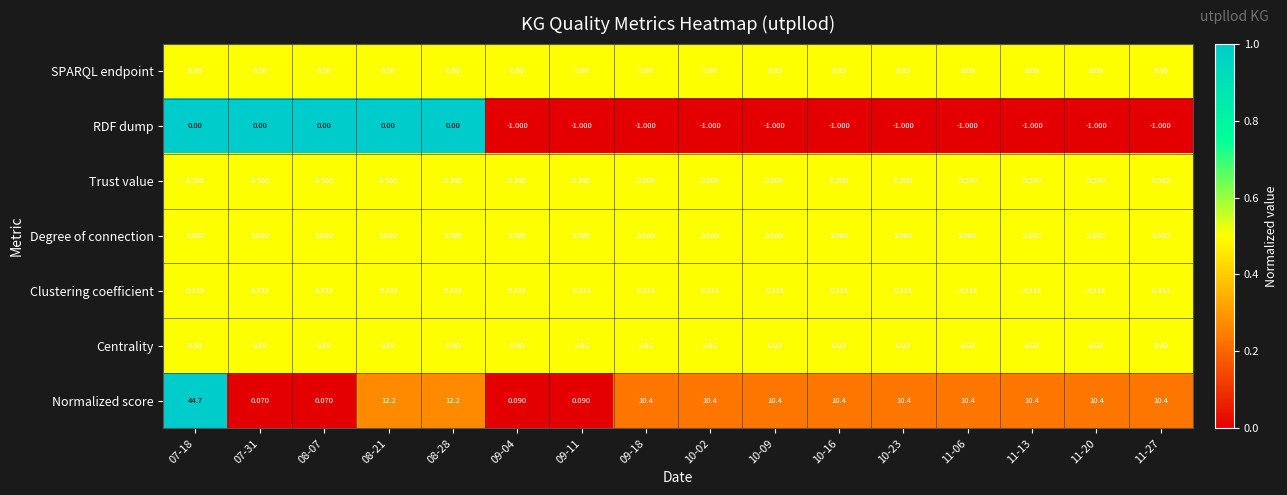

Which series changed the most between 07-31 and 10-09?

Normalized score